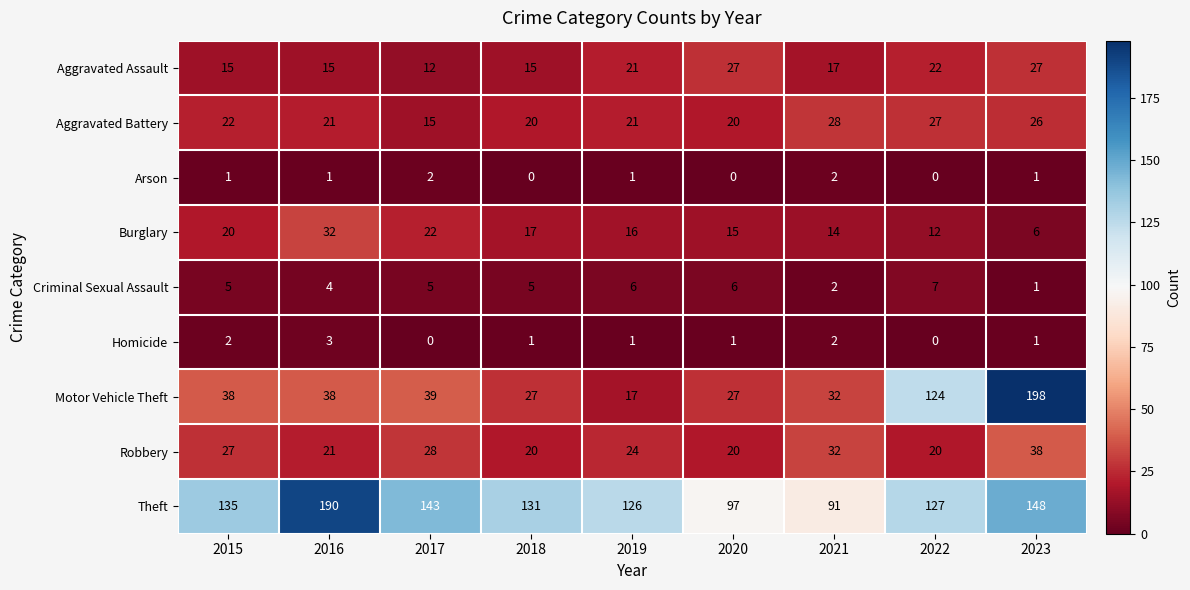

What is the sum of the Theft values at 2017 and 2022?

270